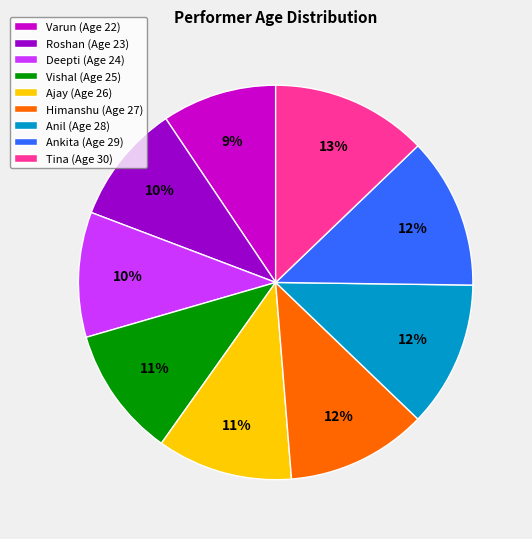

To the nearest percent, what percentage of the pie is Tina?

13%